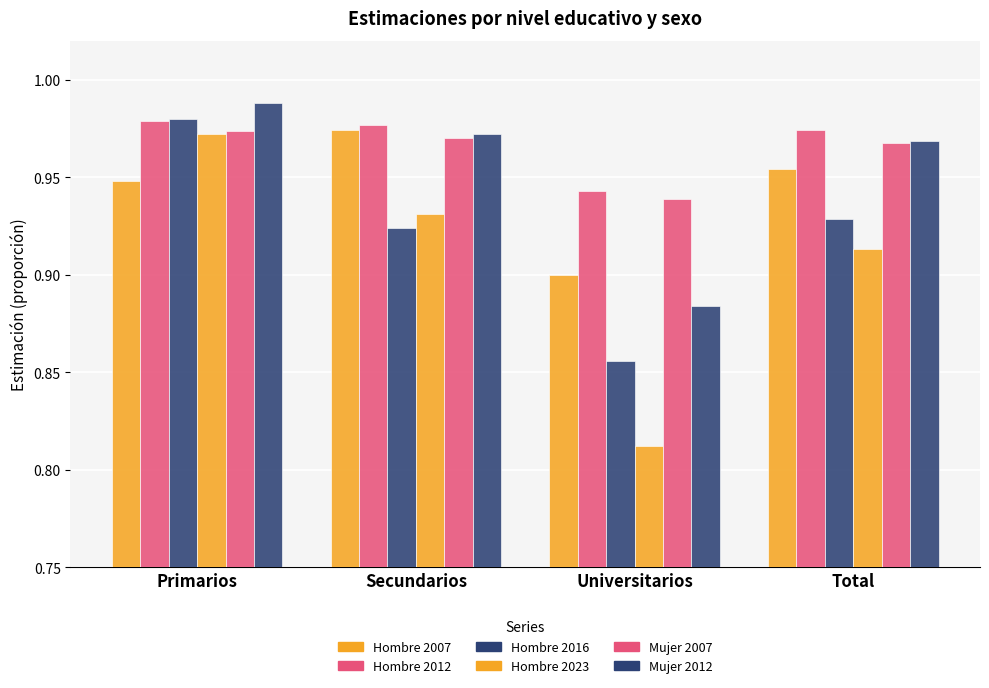

Count the number of data series in this chart.

6